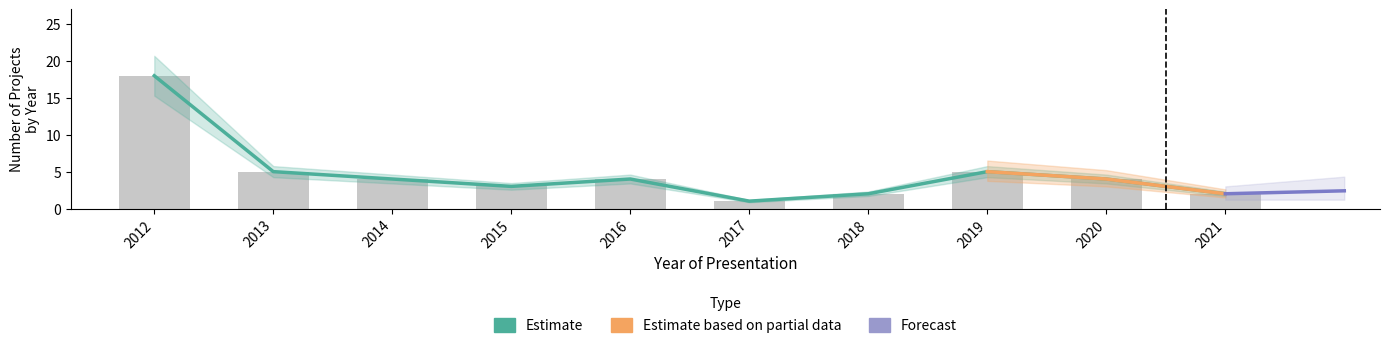

Where is the data nearest to the value 9?

2013